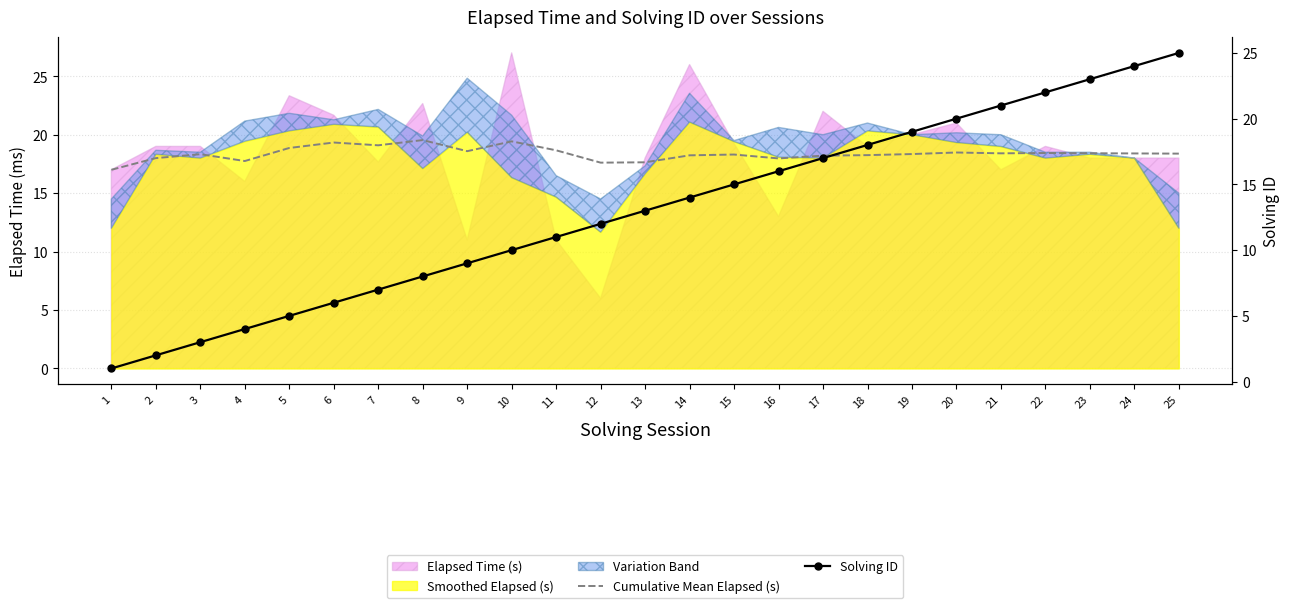

Which series has the largest total across all categories?

Cumulative Mean Elapsed (s)